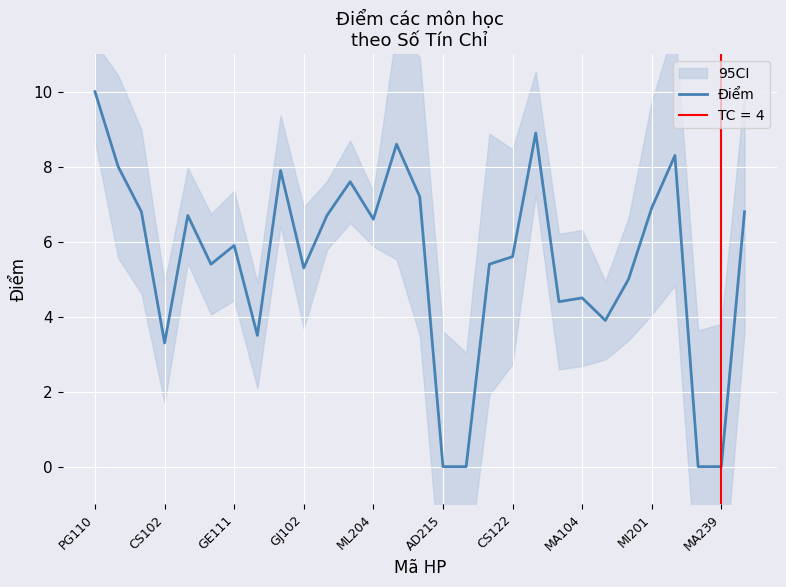

How many values are above zero?

25